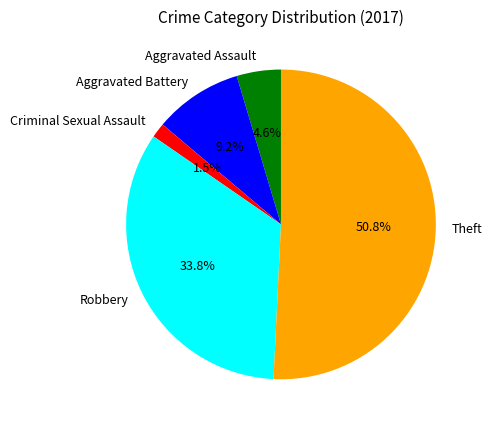

True or false: Aggravated Assault accounts for 5% of the total.

True